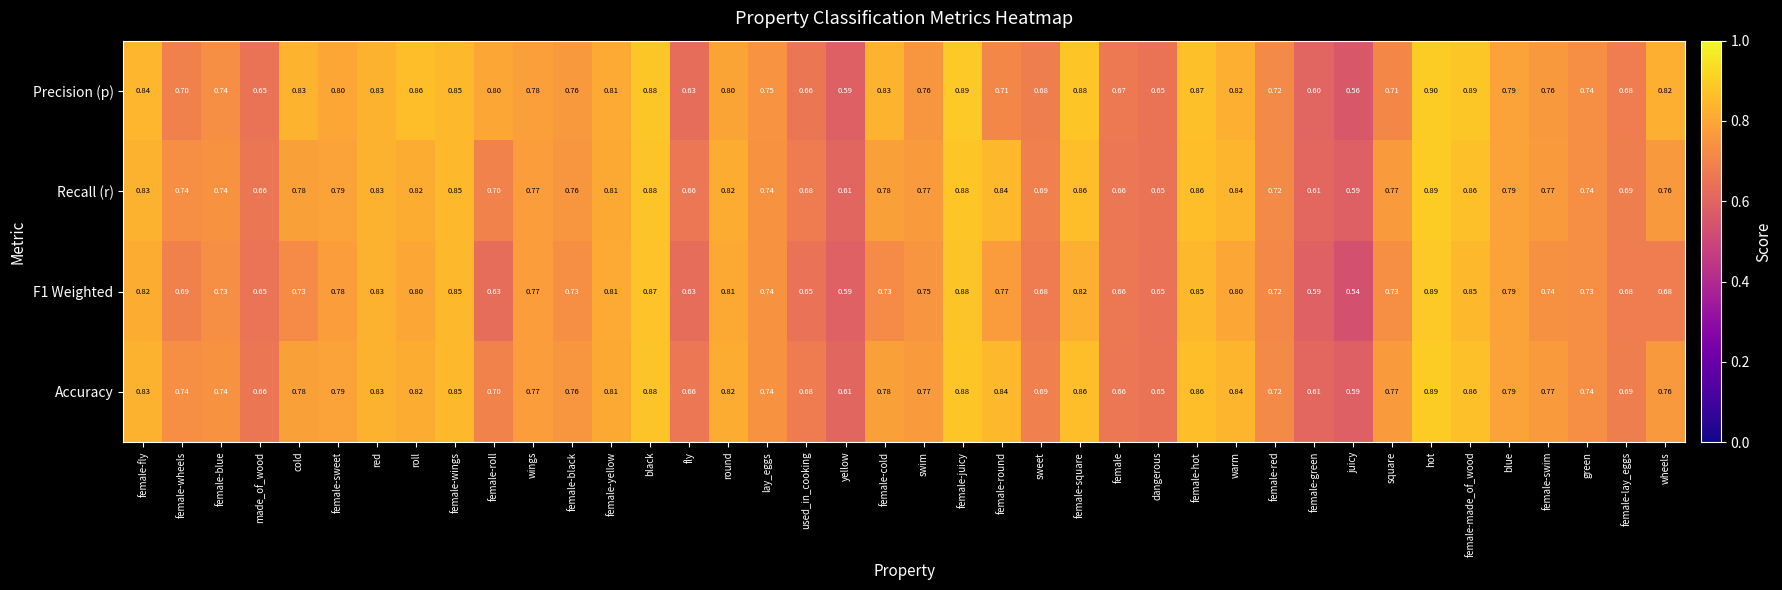

Where is F1 Weighted nearest to the value 0?

juicy